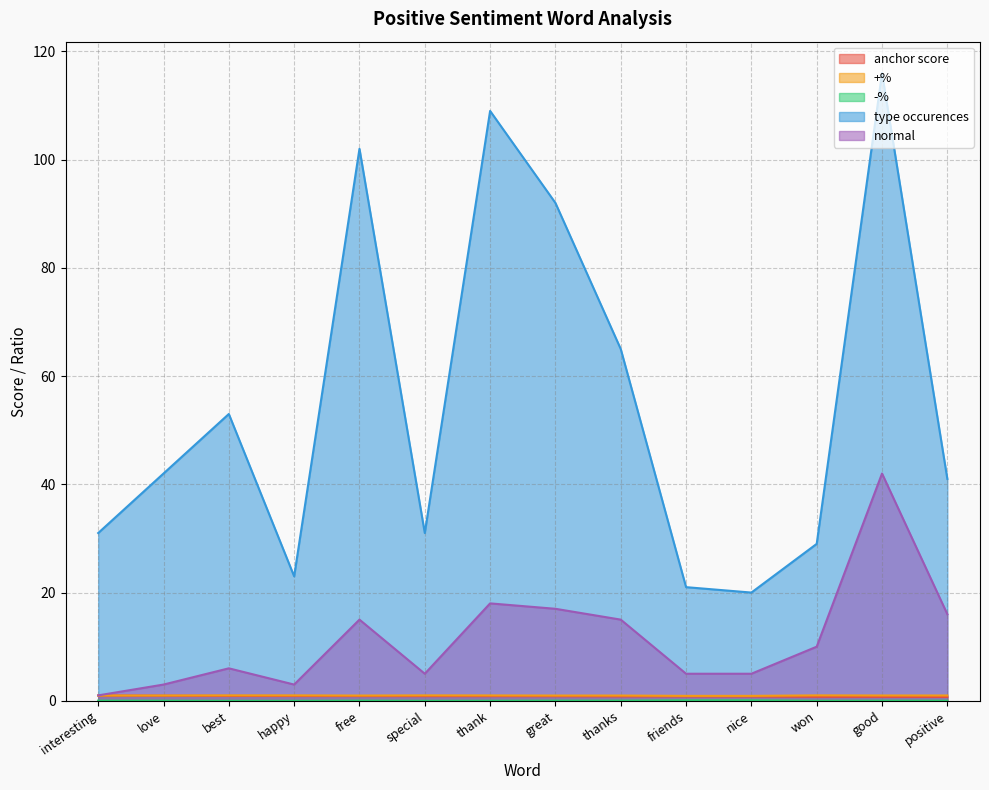

Which has a higher value, nice or thanks?

thanks